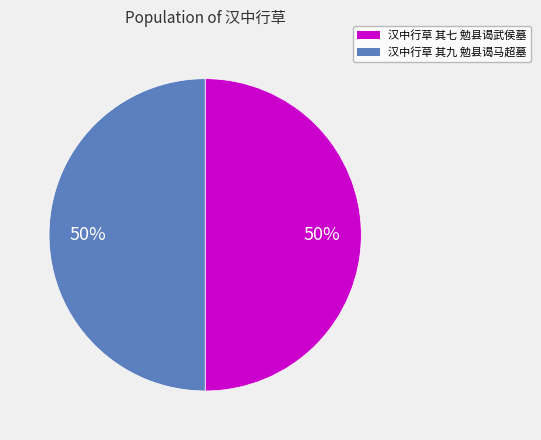

How many segments does this pie chart have?

2